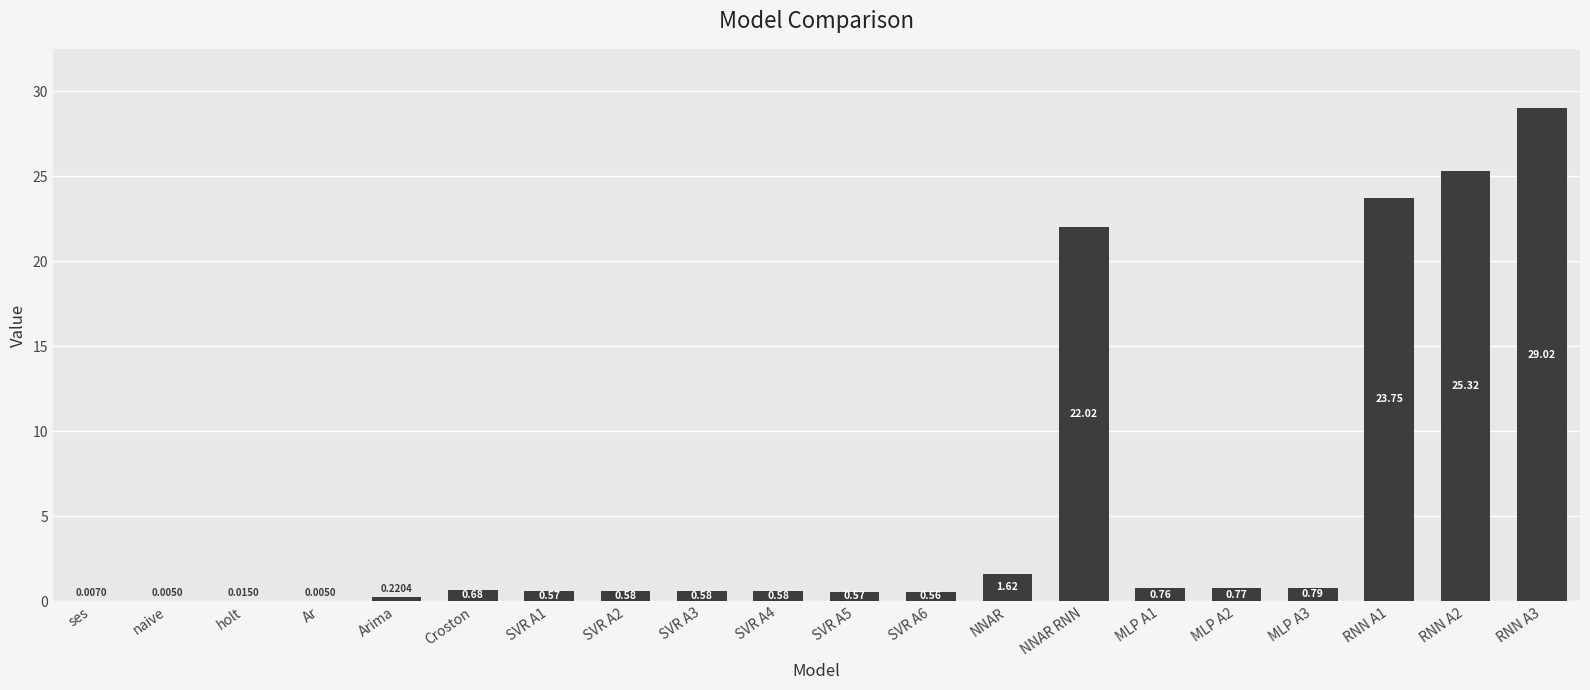

What is the sum of all values?

108.4